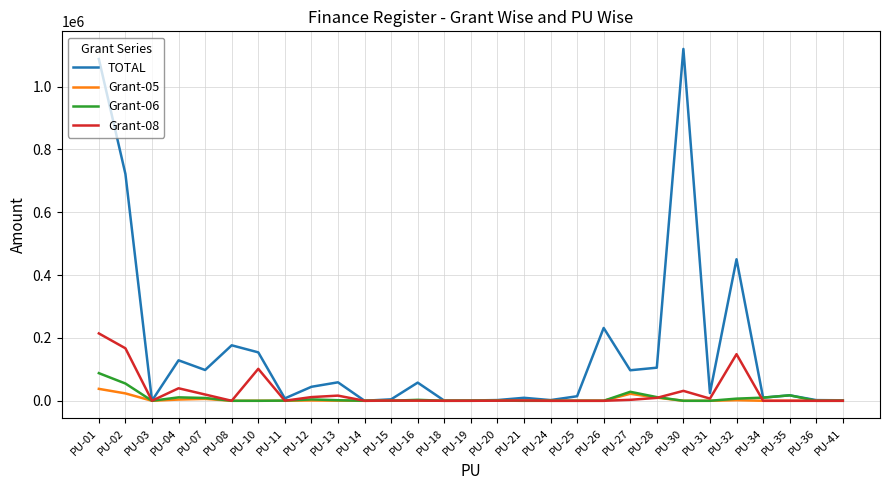

How many distinct data groups are displayed?

4